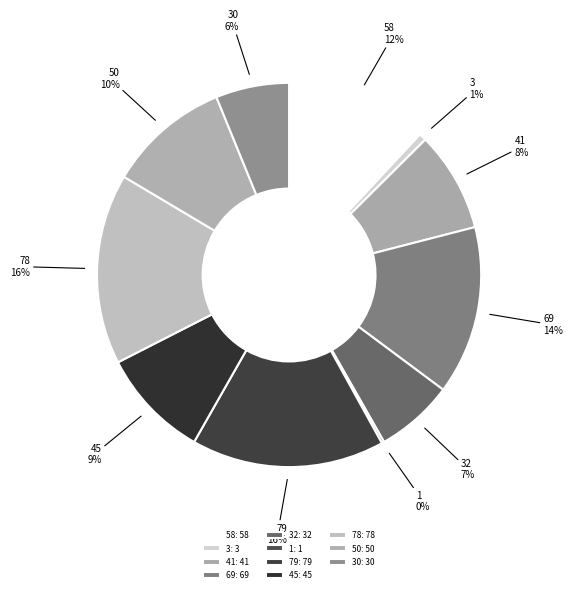

To the nearest percent, what percentage of the pie is 32?

7%